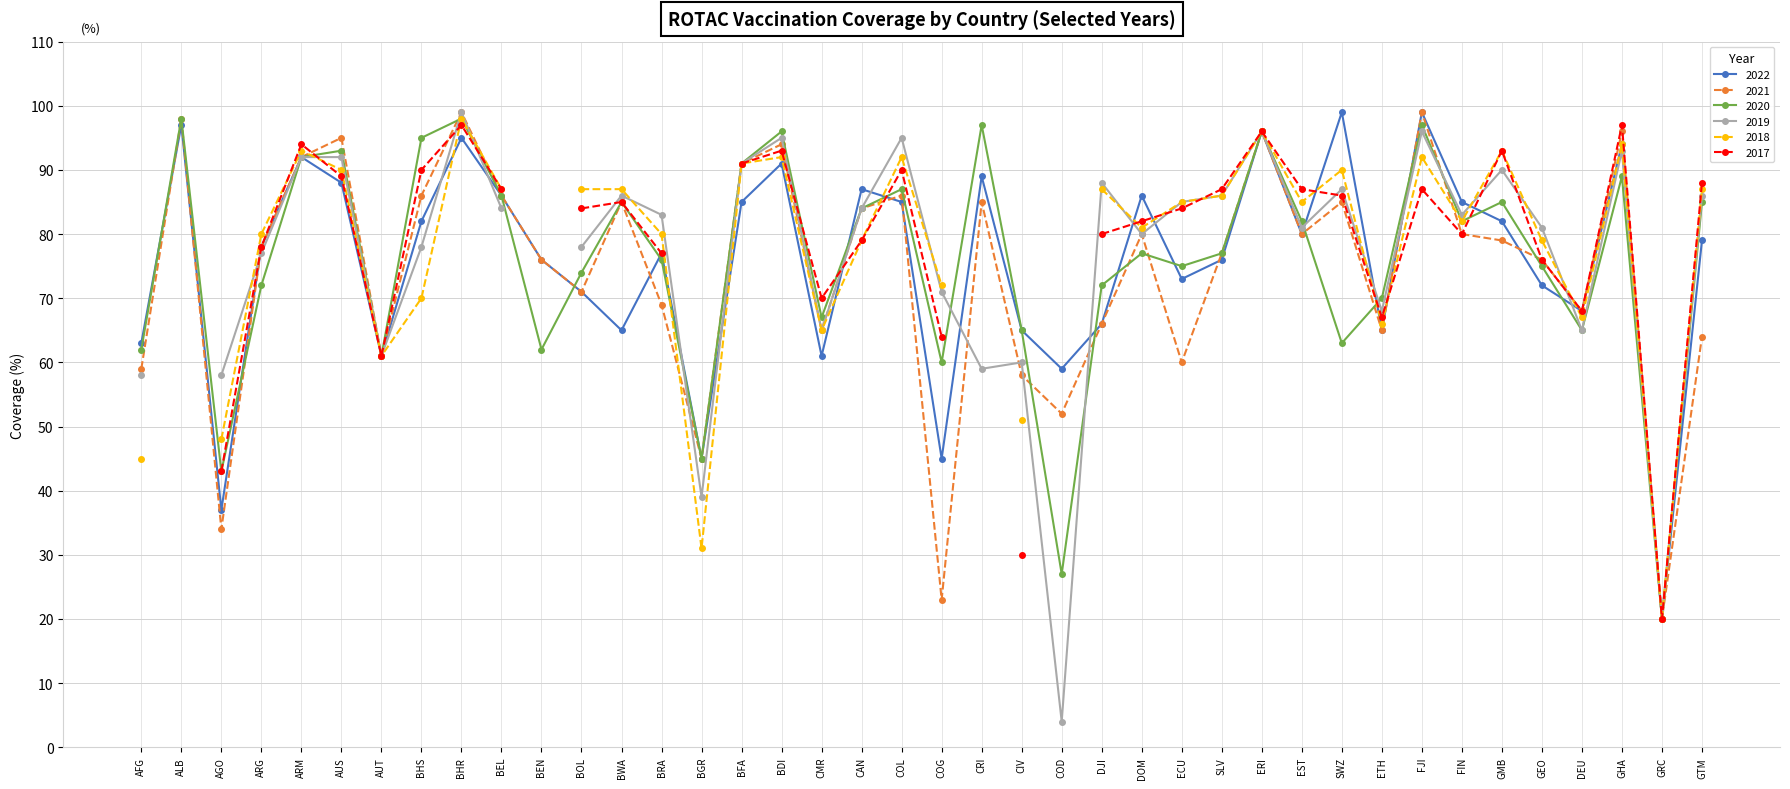

What is the label of the 7th point from the left?

AUT